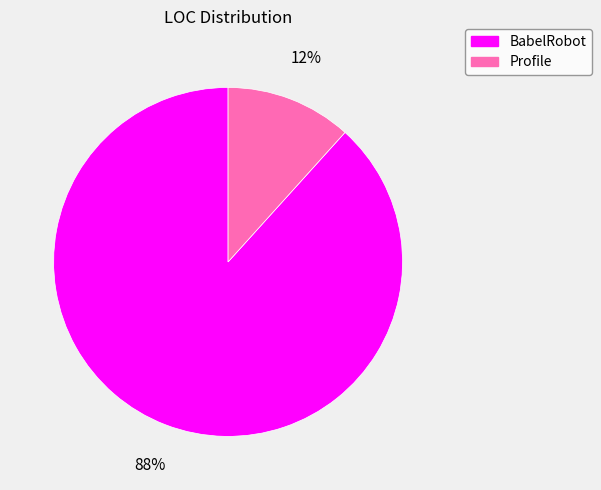

True or false: Profile accounts for 12% of the total.

True